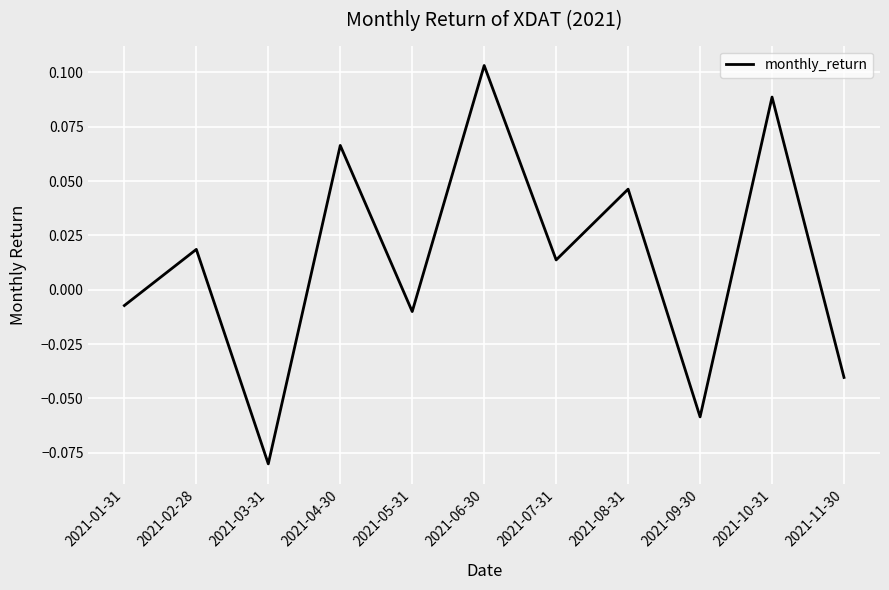

How many values are above zero?

6